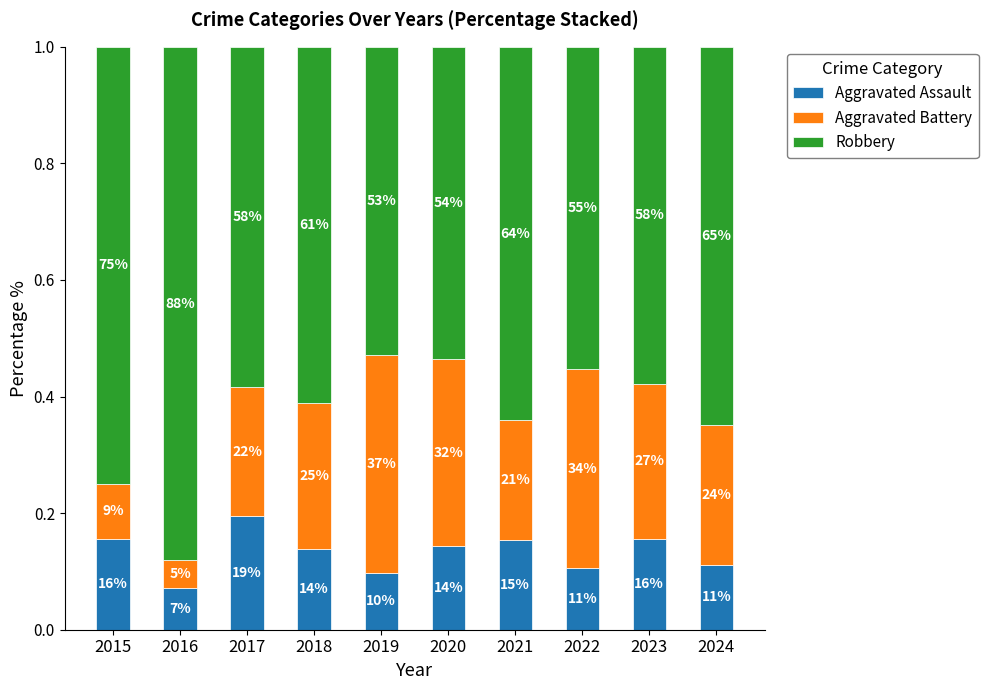

Does the chart contain any negative values?

No